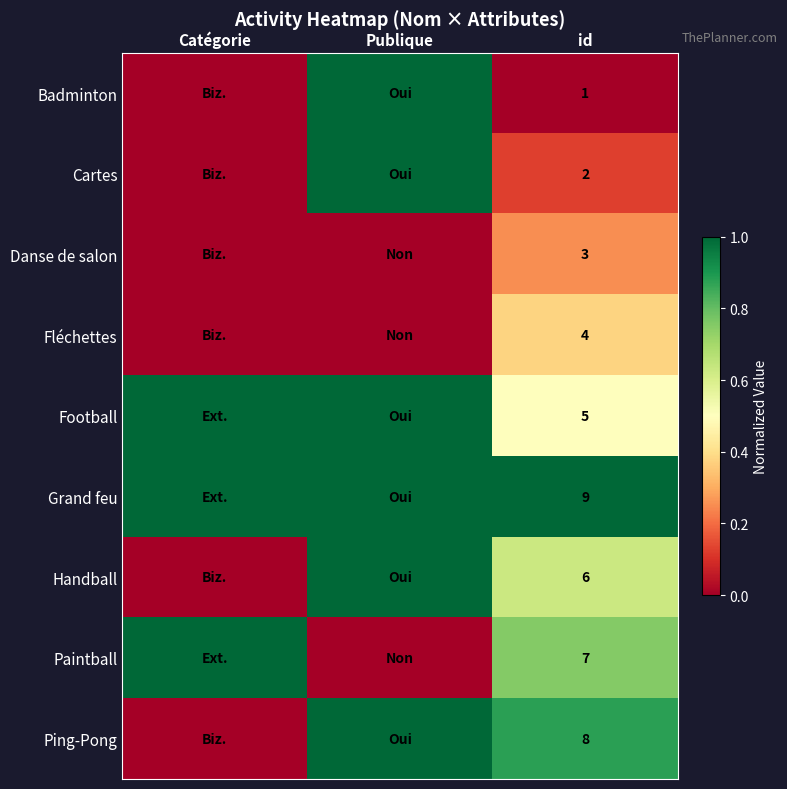

True or false: Football has a value of 2 at id.

False